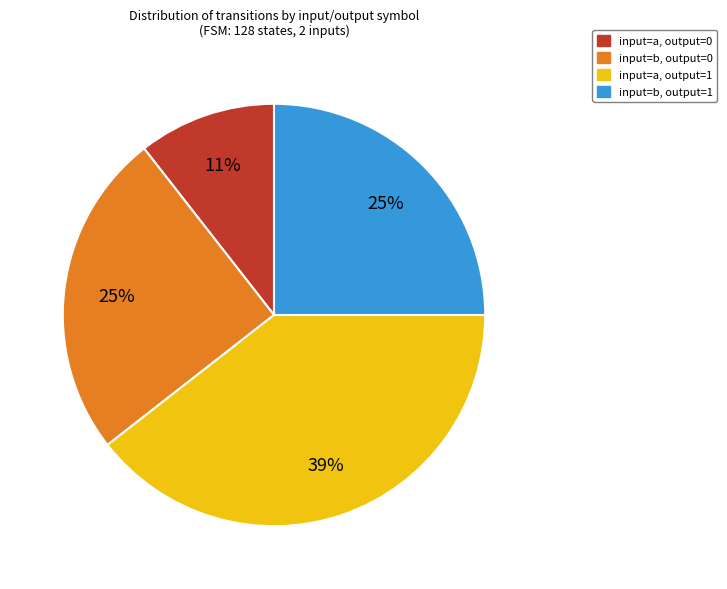

The input=b, output=0 slice represents 25% of the pie. True or false?

True